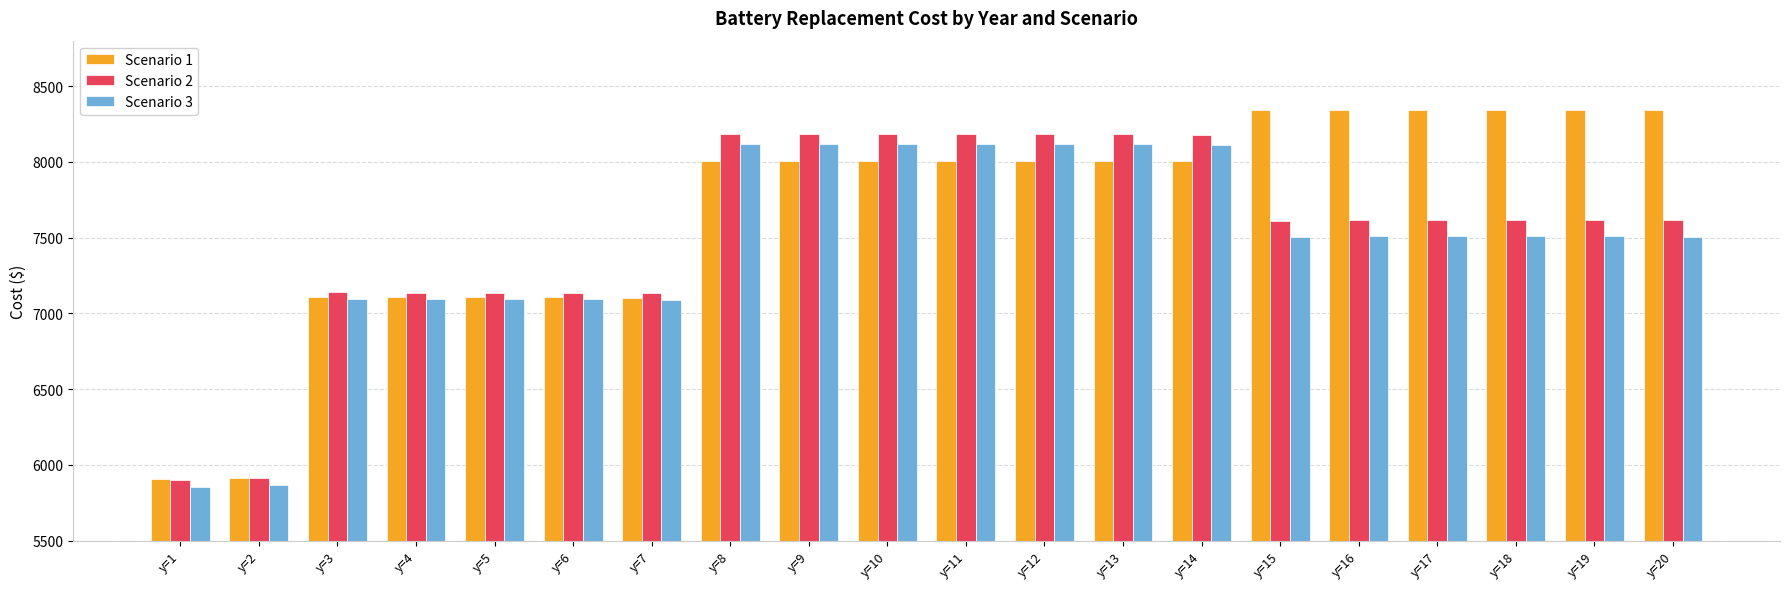

What is the maximum value shown in the chart?

8345.5